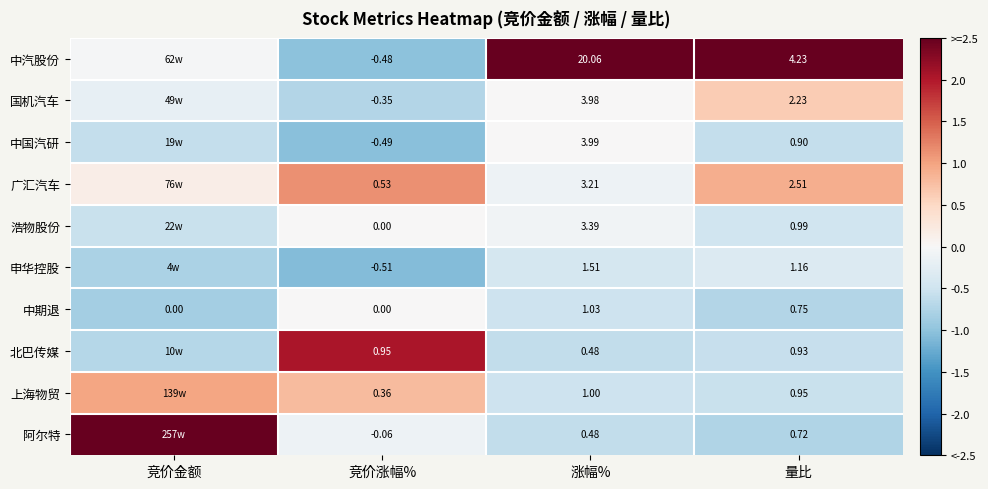

At 量比, list the series in order from smallest to largest.

阿尔特, 中期退, 中国汽研, 北巴传媒, 上海物贸, 浩物股份, 申华控股, 国机汽车, 广汇汽车, 中汽股份